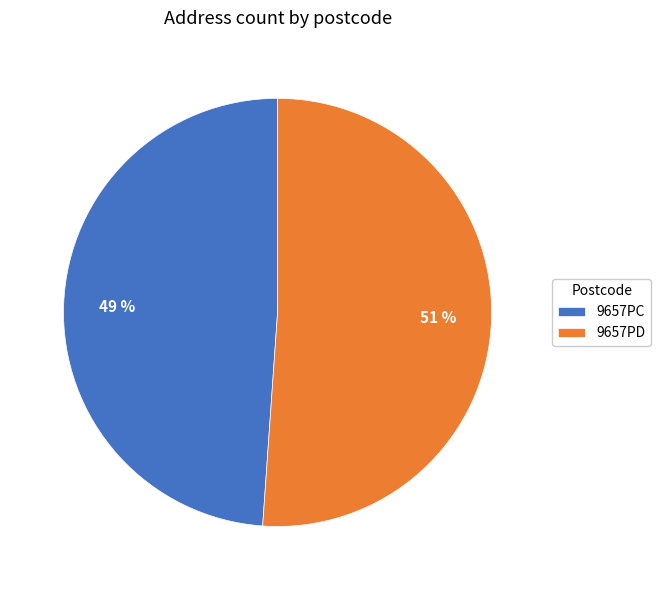

What percentage is the 9657PD slice, to the nearest percent?

51%